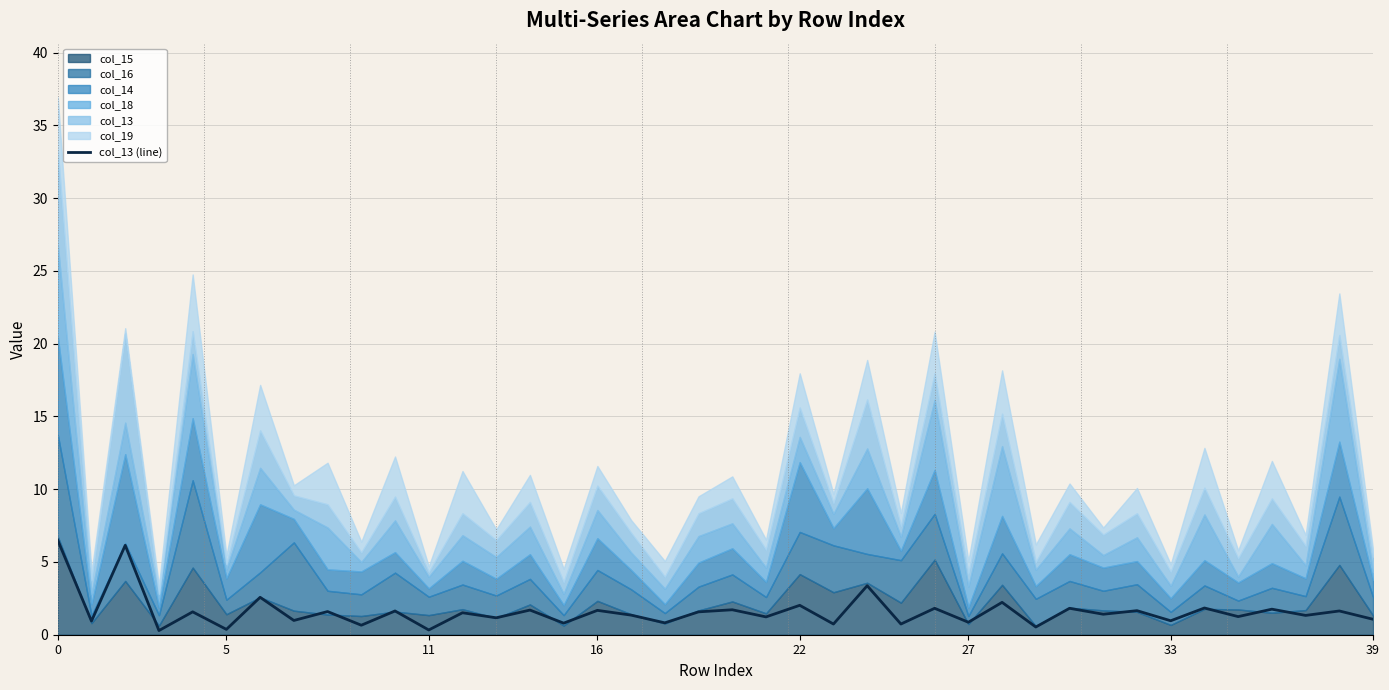

Read the value at 10.

1.6